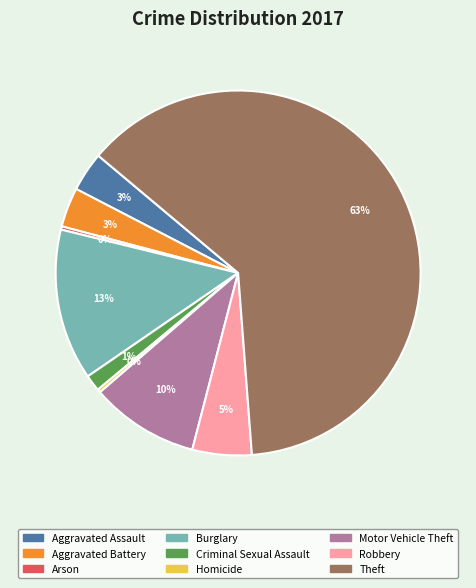

What is the largest slice in the pie chart?

Theft